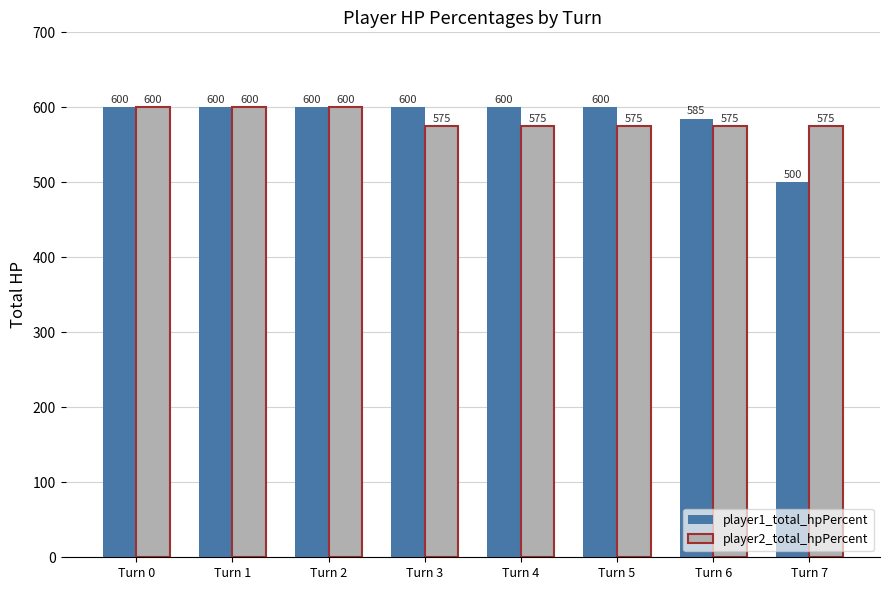

The value of player2_total_hpPercent at Turn 3 is 375. True or false?

False